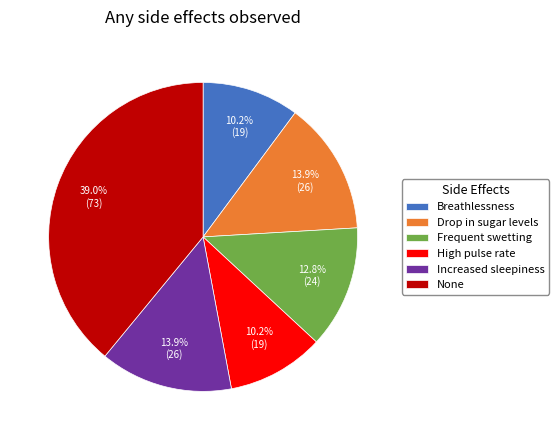

What is the total percentage of Breathlessness and Frequent swetting?

23.0%